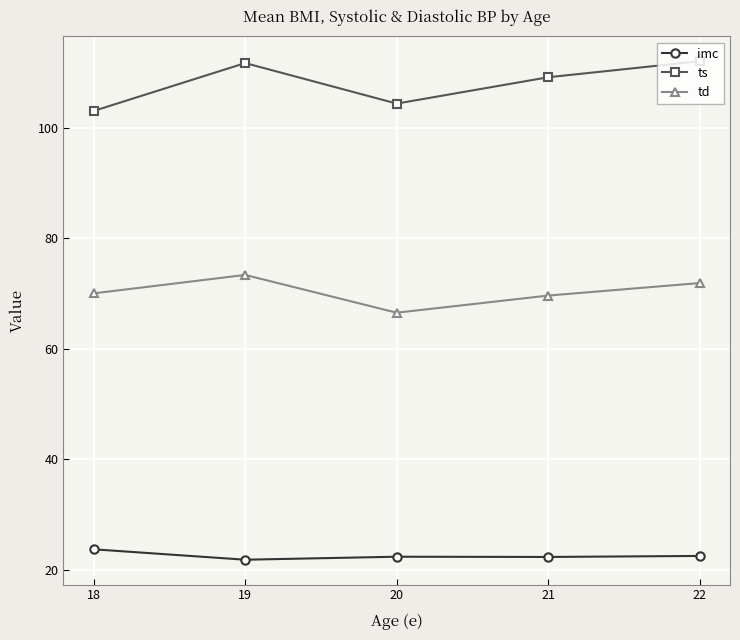

What are all the series names shown in the legend?

imc, ts, td